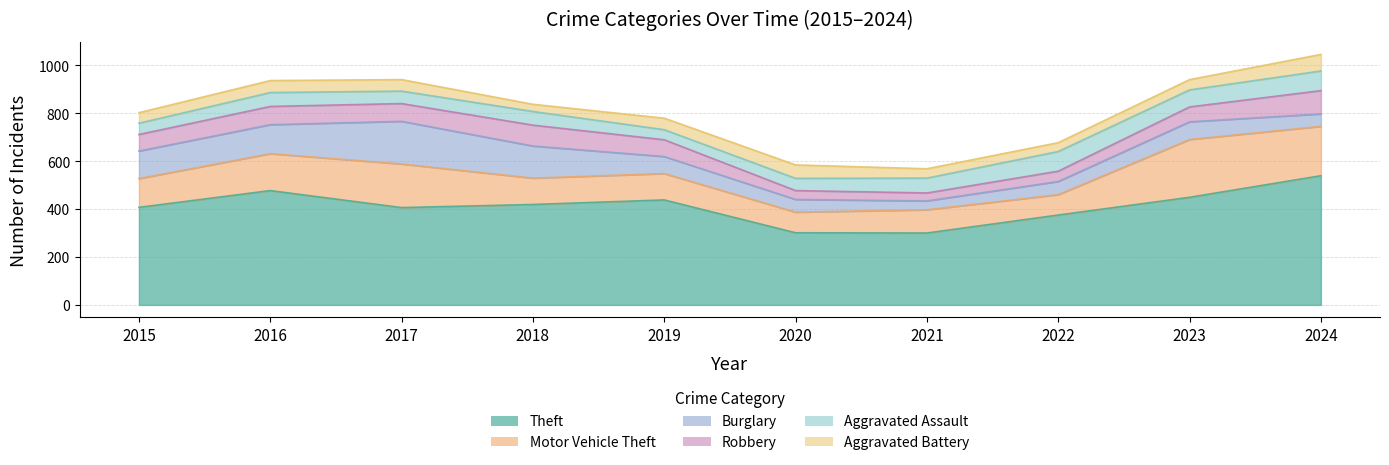

What is the lowest value of the Aggravated Assault series?

42